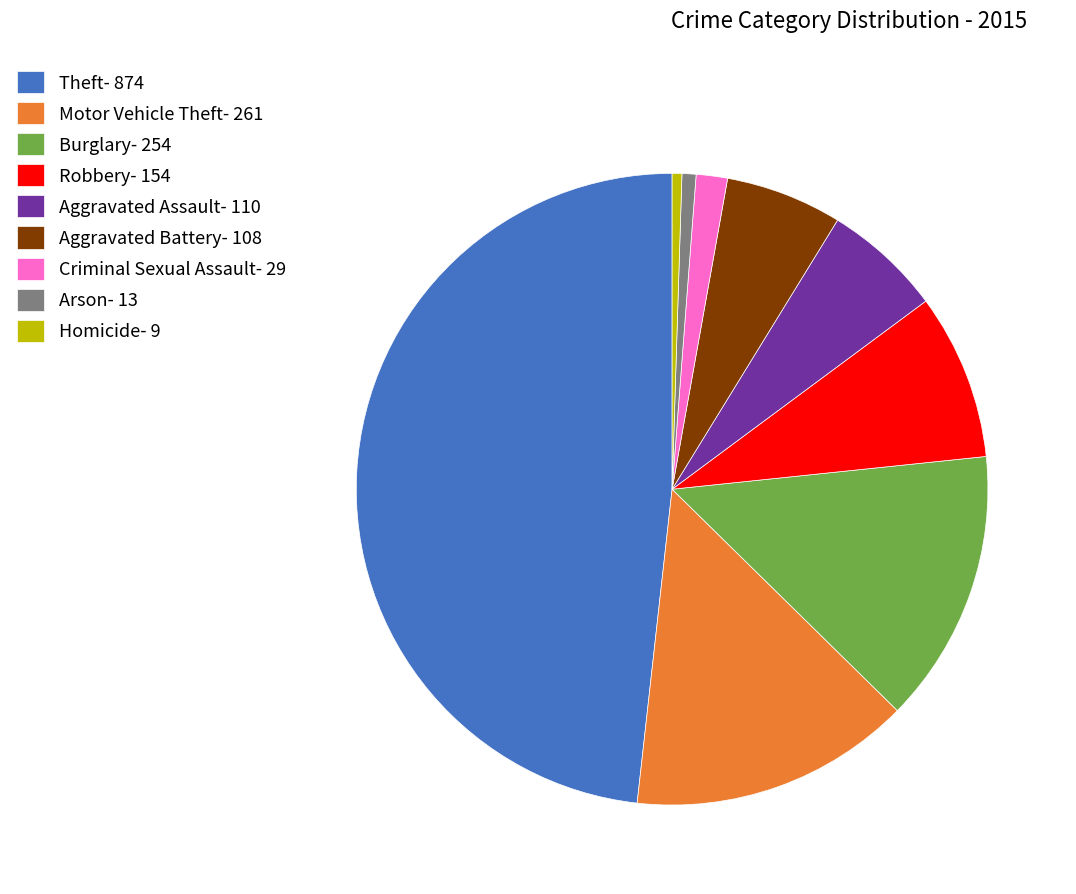

Do Burglary- 254 and Homicide- 9 together represent more than half of the pie?

No